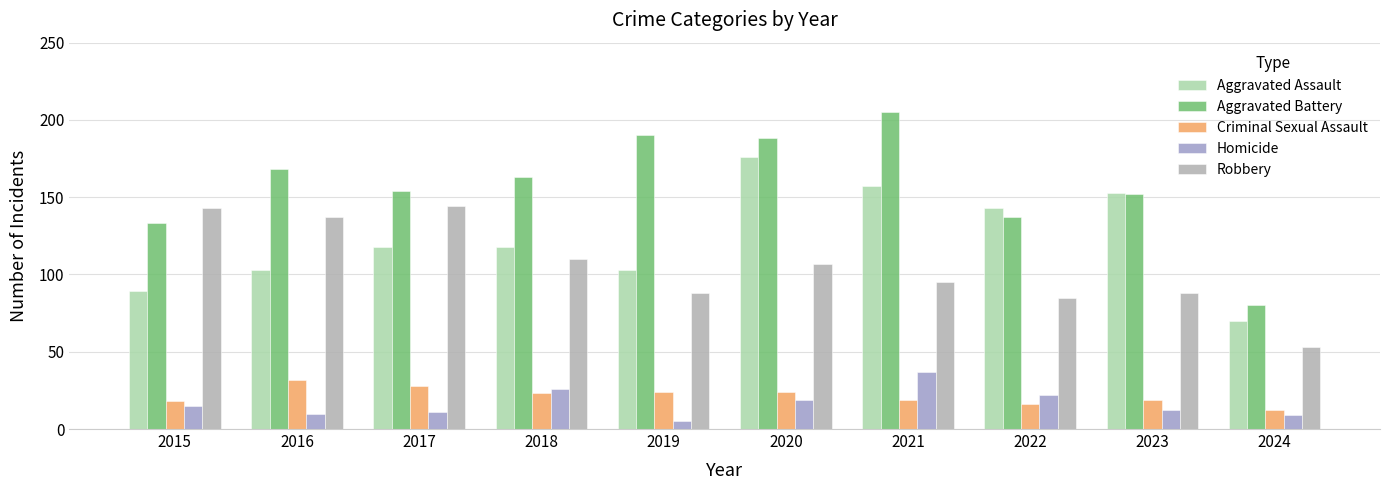

Between 2015 and 2021, which series saw the biggest shift?

Aggravated Battery